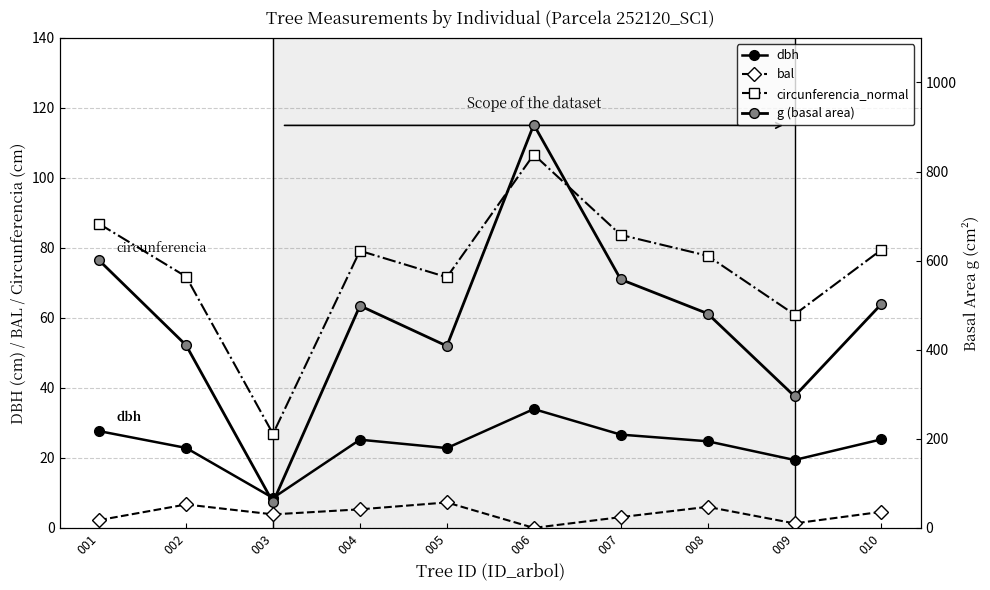

Does the chart display data point markers on the line(s)?

Yes